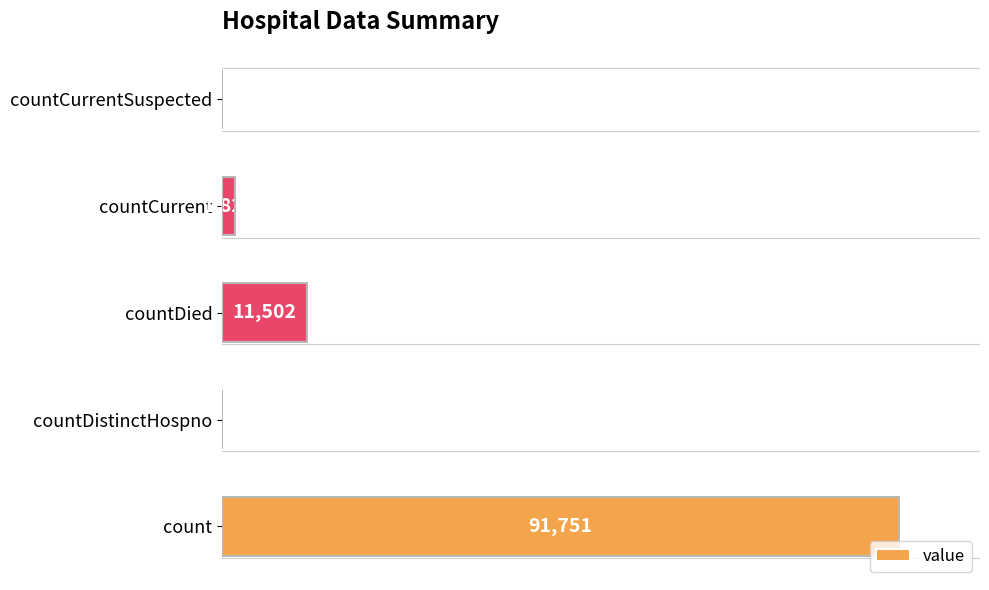

At which category does the chart reach its peak across all series?

count